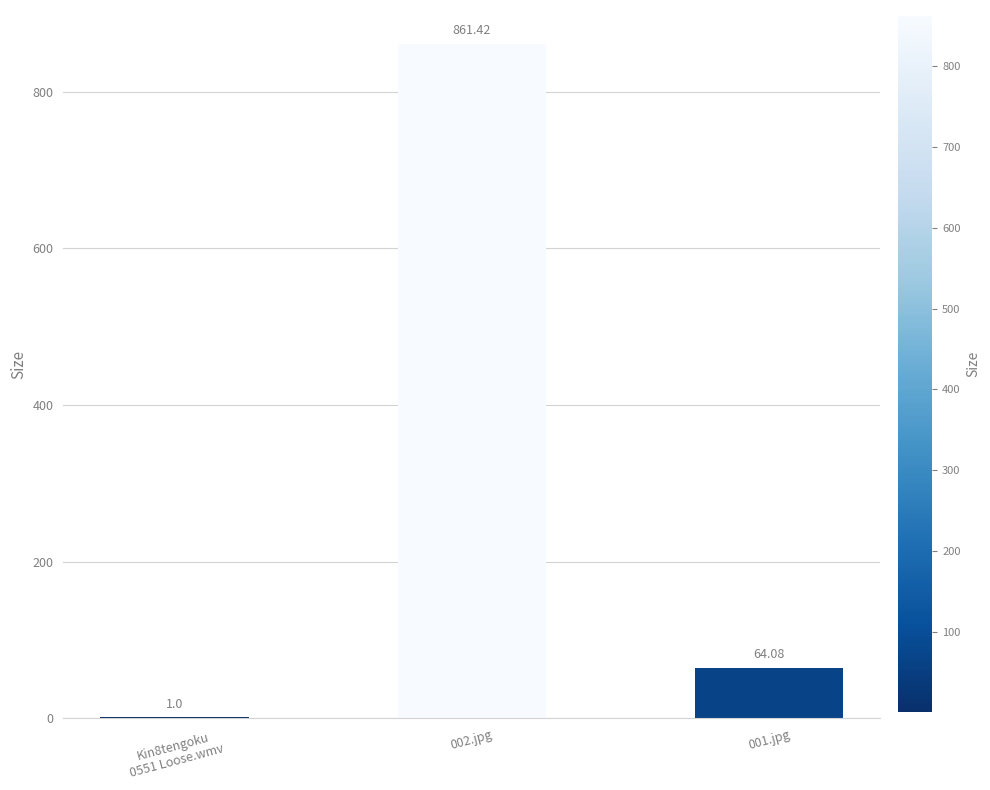

Where does the data first go above 64?

002.jpg